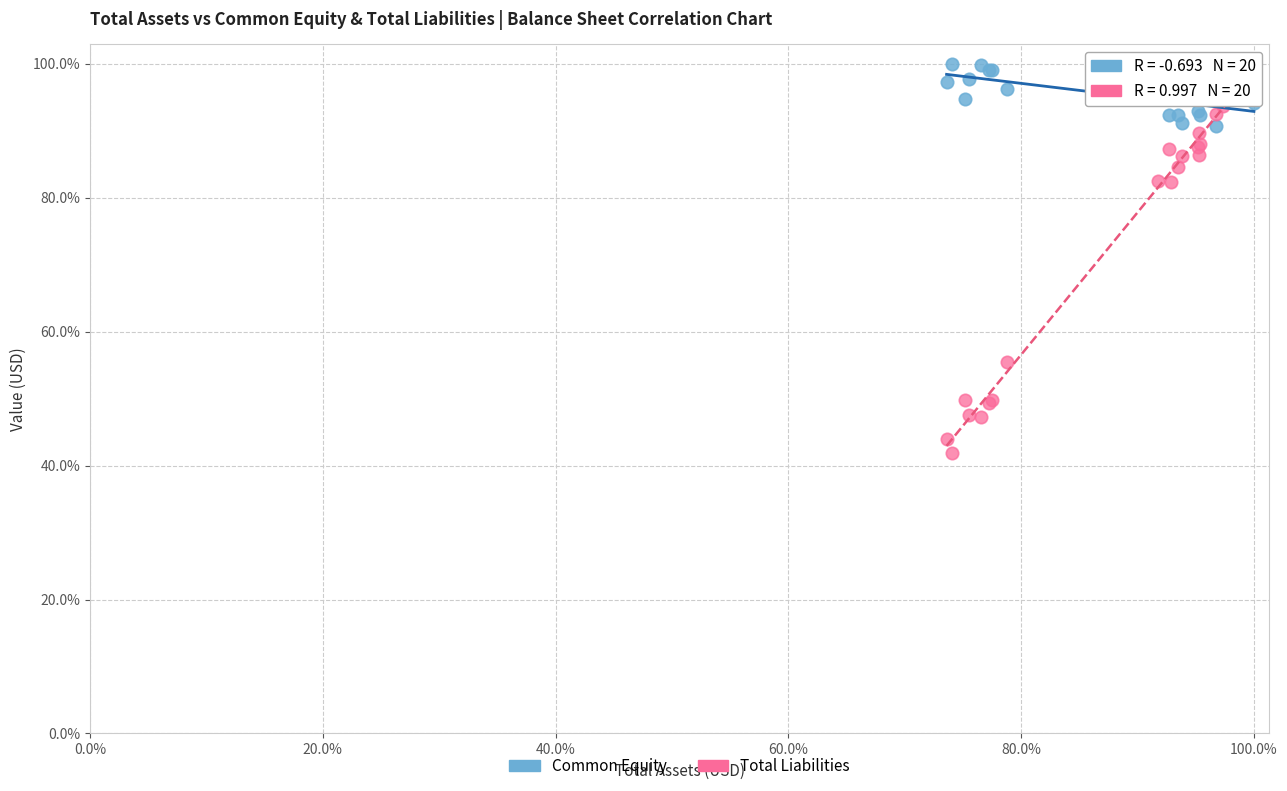

What is the X range (max minus min) for the scatter plot?

26.4